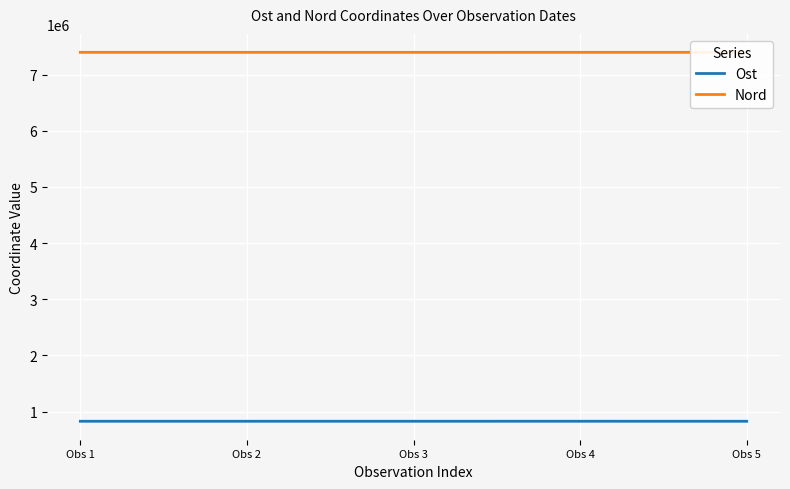

Which series has the largest total across all categories?

Nord